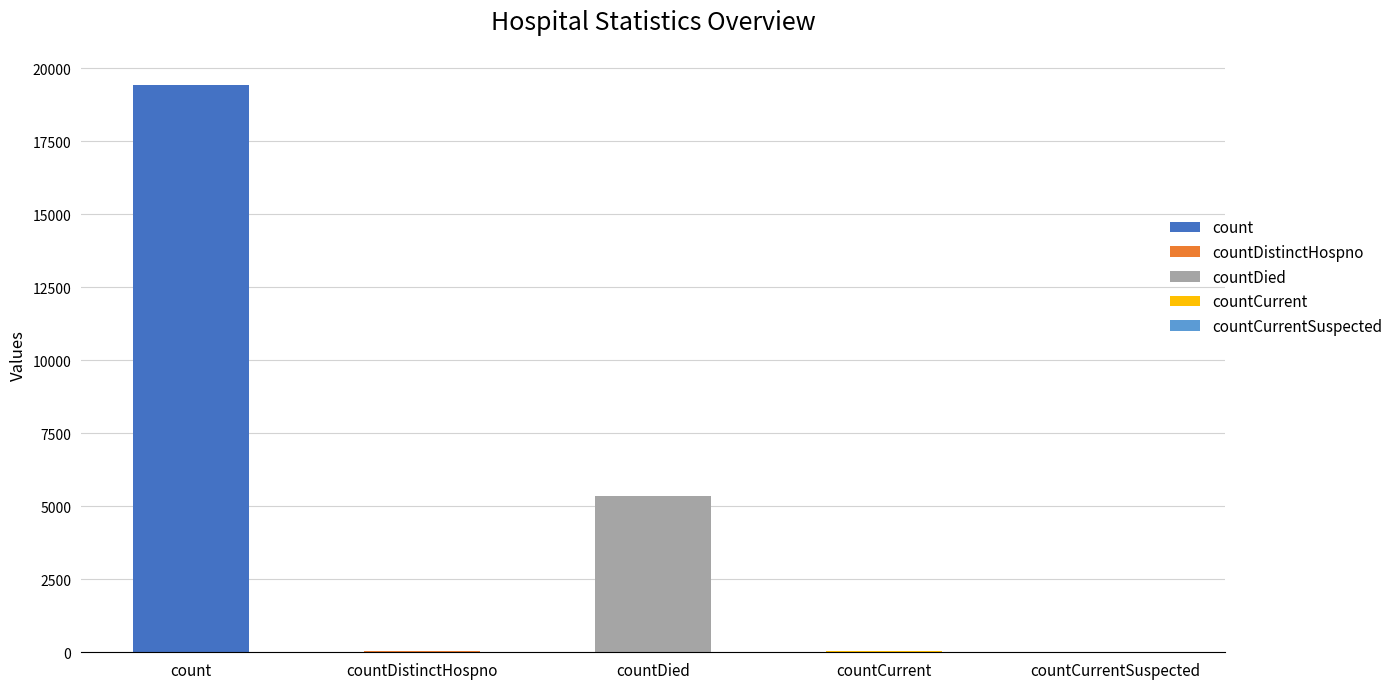

What is the maximum value shown in the chart?

19420